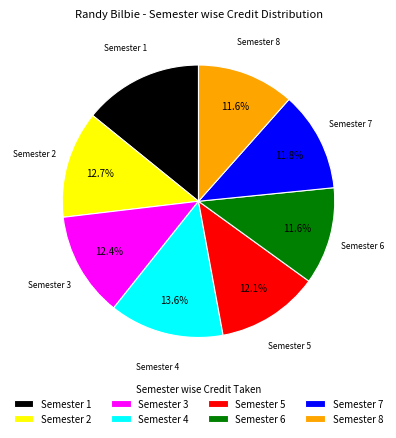

Count the number of slices in the pie.

8